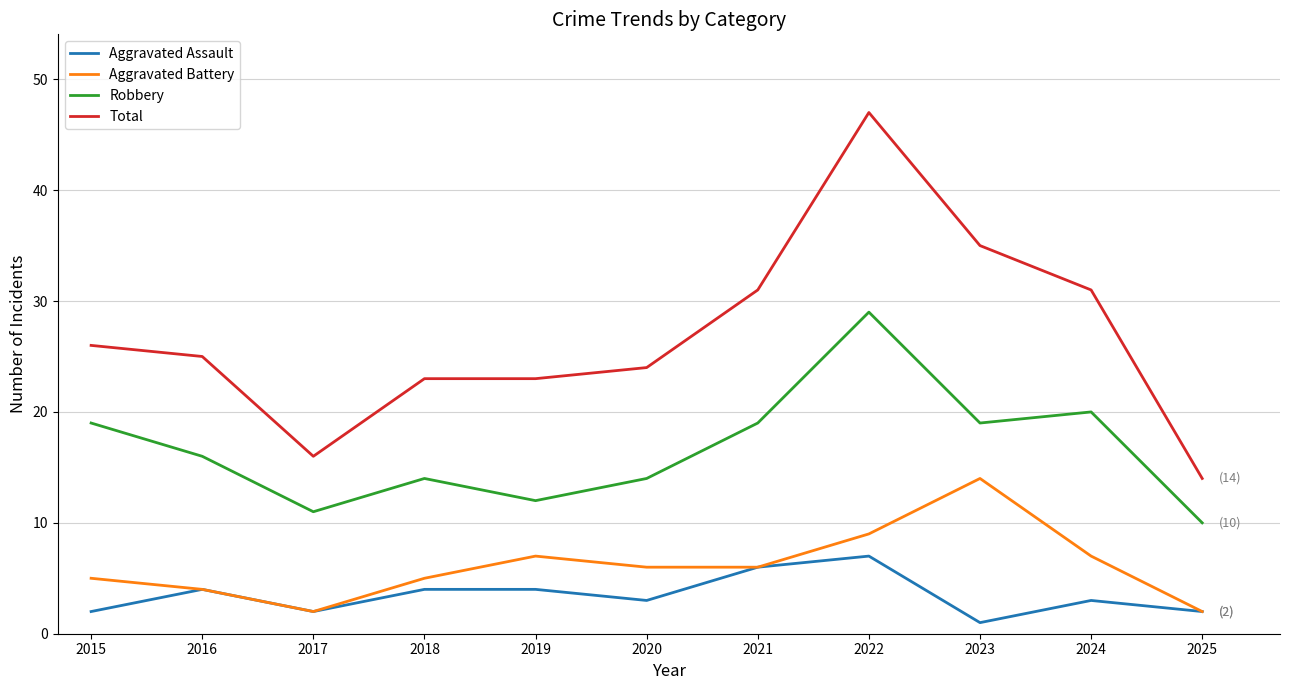

What is the lowest value of the Aggravated Assault series?

1